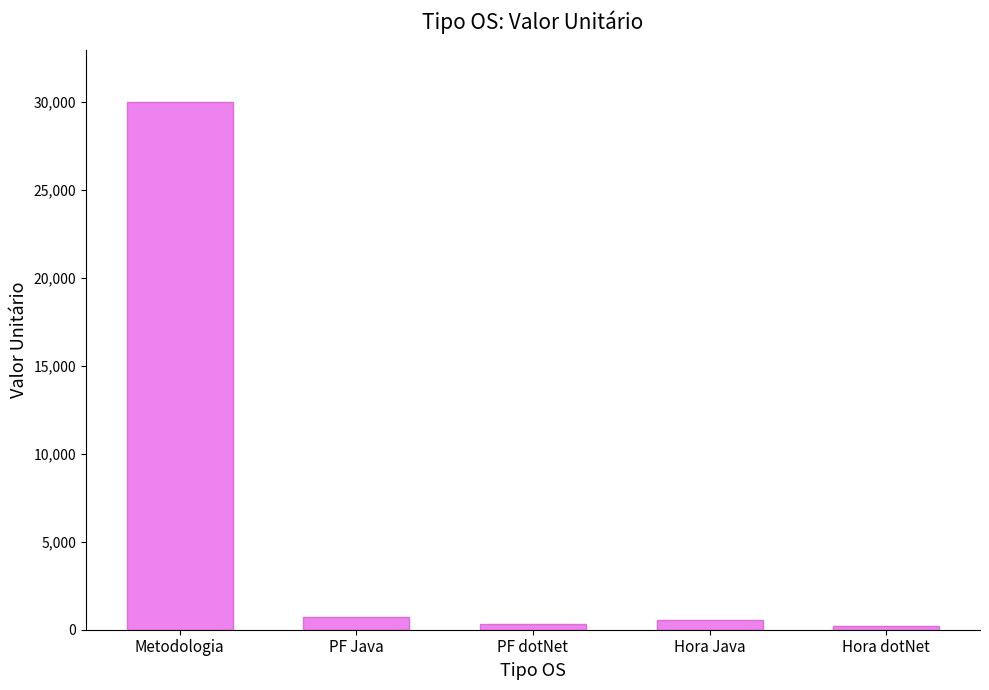

What is the difference between the values at PF Java and PF dotNet?

366.5